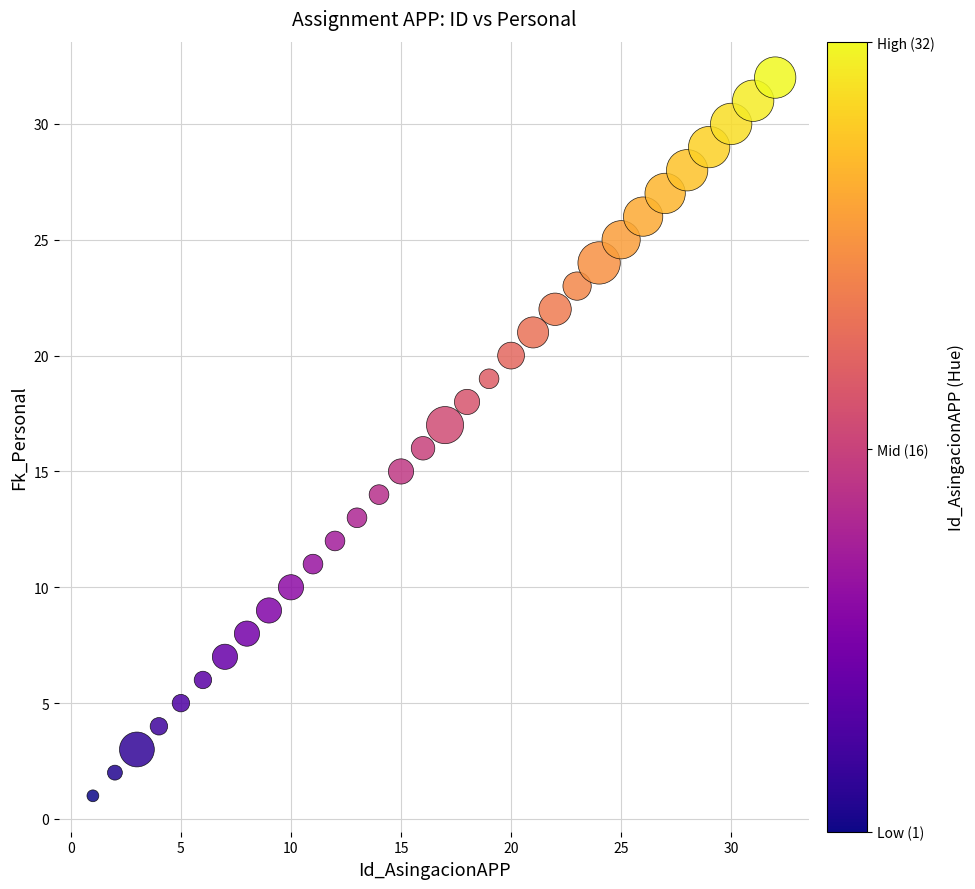

What is the range of Y values (max minus min)?

31